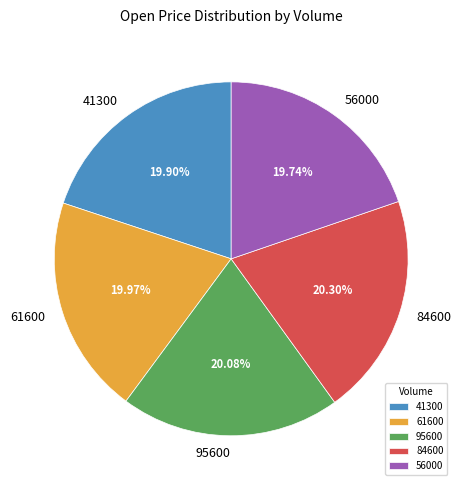

Combined, what portion of the pie is 41300 and 84600?

40.2%